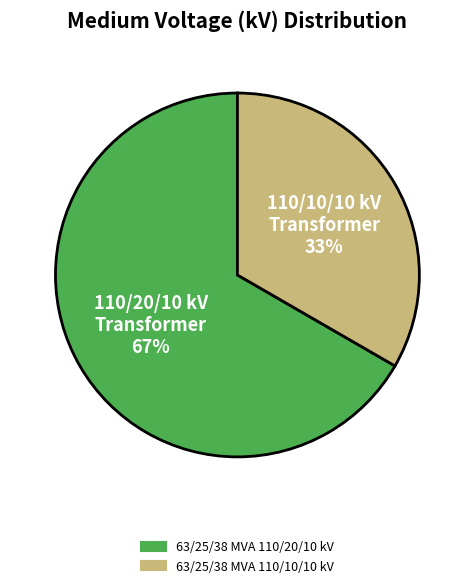

What is the smallest slice in the pie chart?

63/25/38 MVA 110/10/10 kV